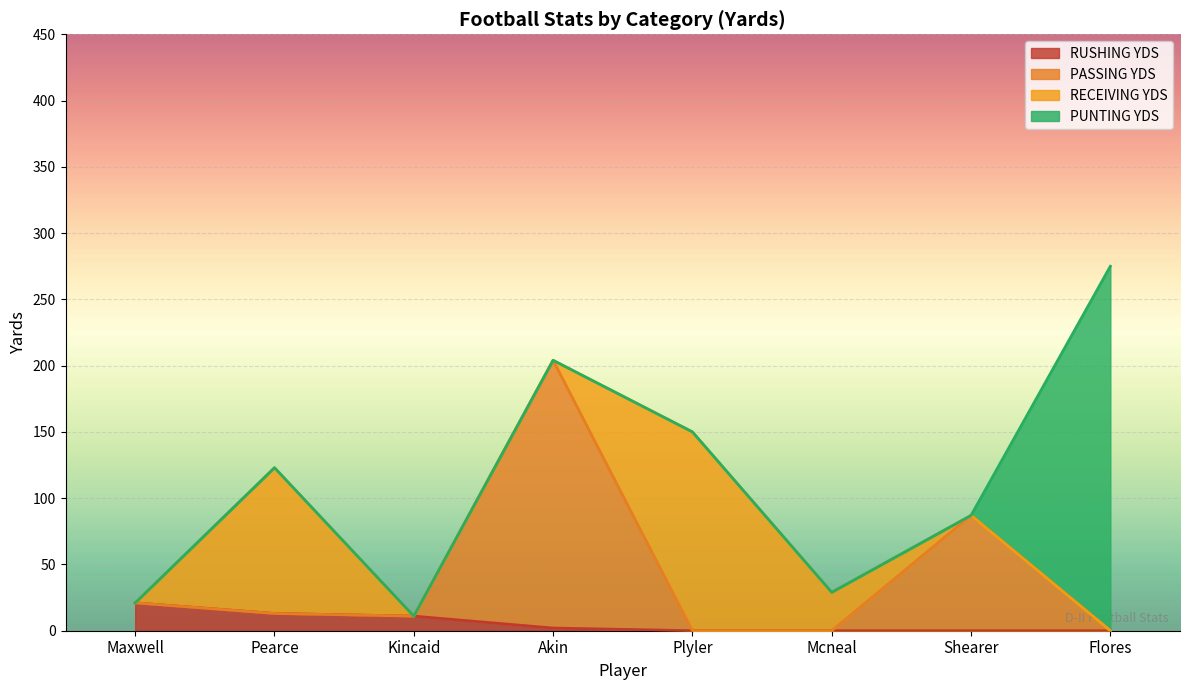

Does the chart display data point markers on the line(s)?

No